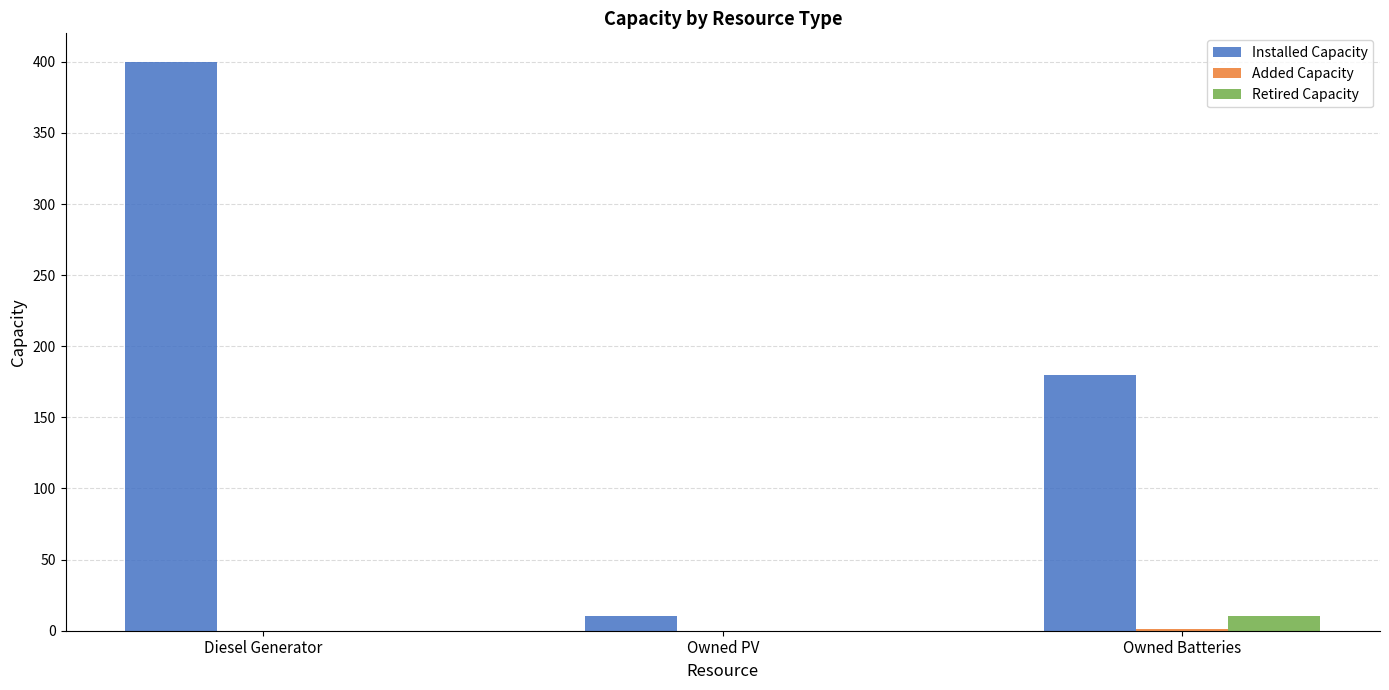

How many series are shown in this chart?

3